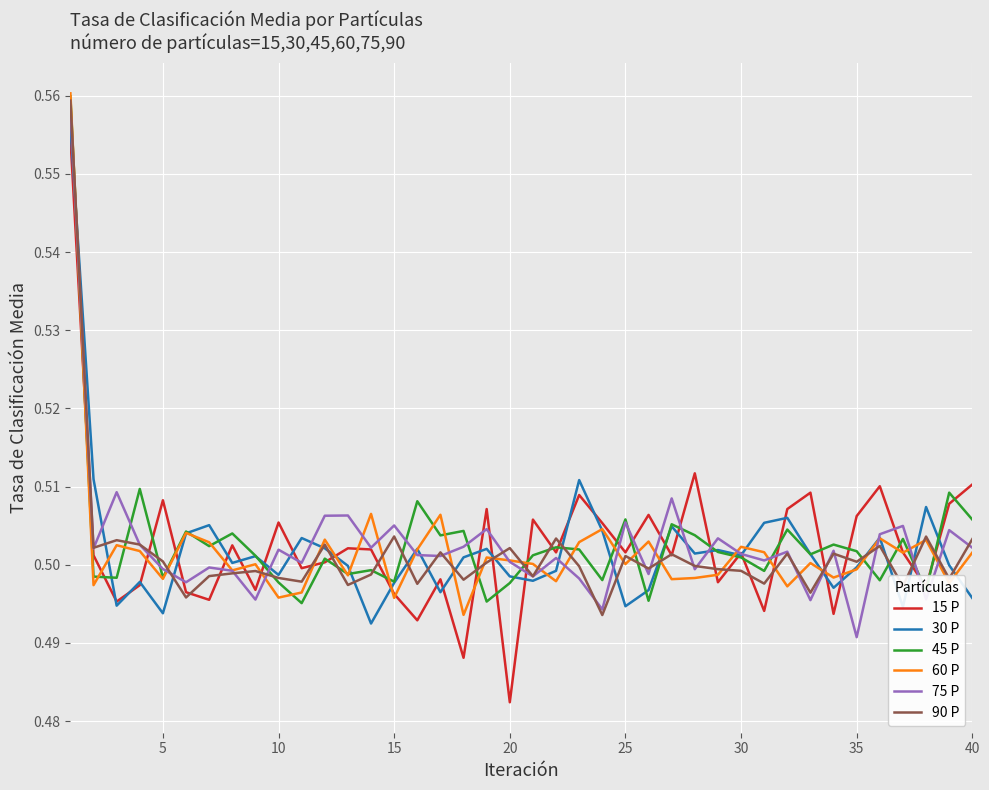

Which series has the widest spread of values?

15 P